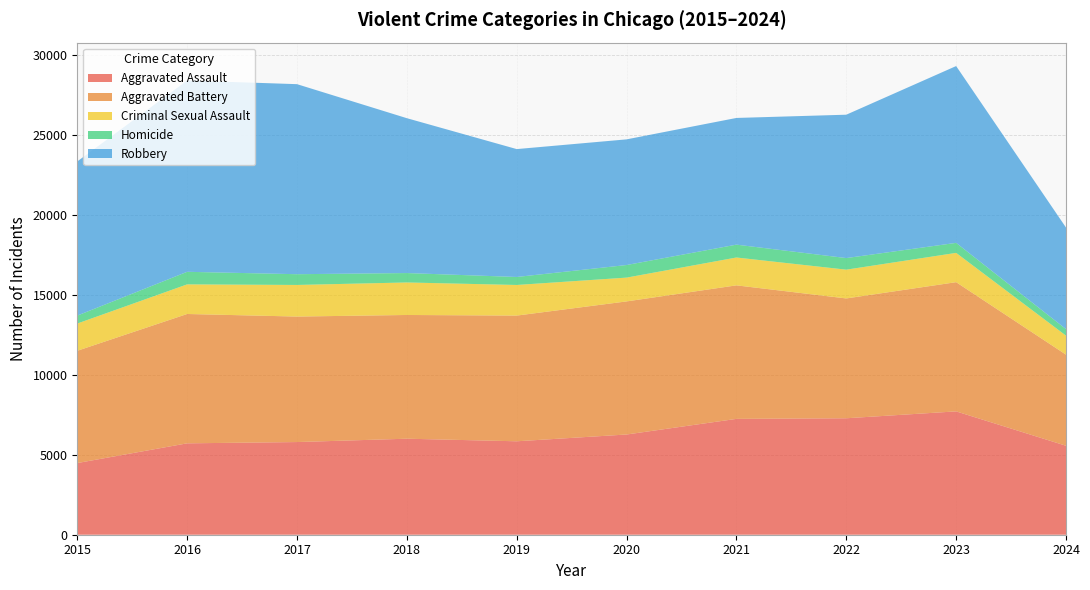

Reading left to right, transcribe all the data shown in this chart.

Aggravated Assault: 2015=4480	2016=5713	2017=5793	2018=6002	2019=5841	2020=6265	2021=7242	2022=7280	2023=7710	2024=5562
Aggravated Battery: 2015=7019	2016=8086	2017=7845	2018=7735	2019=7858	2020=8320	2021=8347	2022=7491	2023=8078	2024=5695
Criminal Sexual Assault: 2015=1703	2016=1851	2017=1976	2018=2033	2019=1914	2020=1488	2021=1741	2022=1799	2023=1831	2024=1189
Homicide: 2015=496	2016=786	2017=672	2018=588	2019=499	2020=787	2021=804	2022=724	2023=626	2024=408
Robbery: 2015=9638	2016=11960	2017=11880	2018=9681	2019=7995	2020=7855	2021=7920	2022=8963	2023=11053	2024=6349